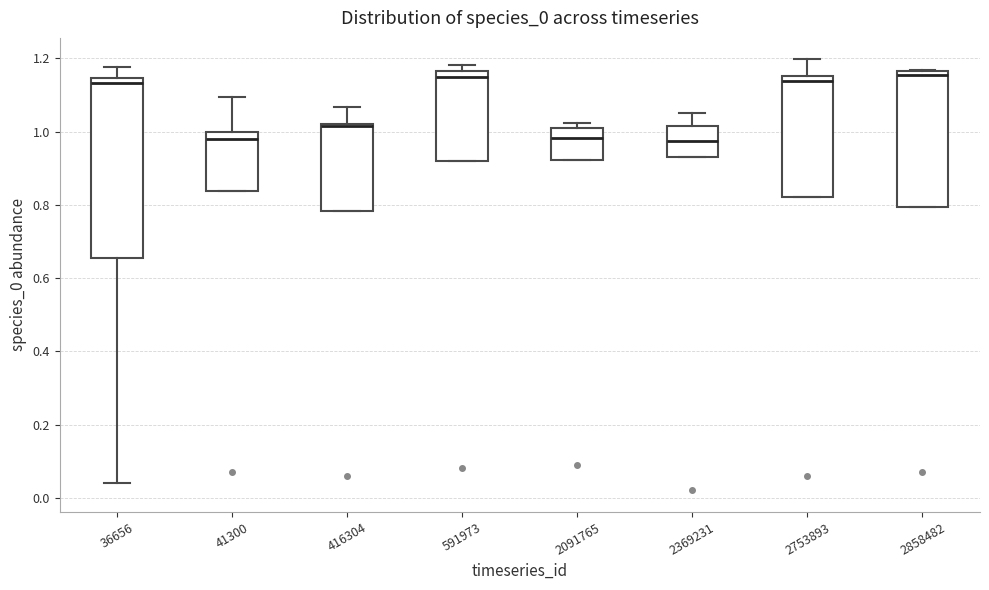

Which box is the tallest, from its lower edge to its upper edge?

36656